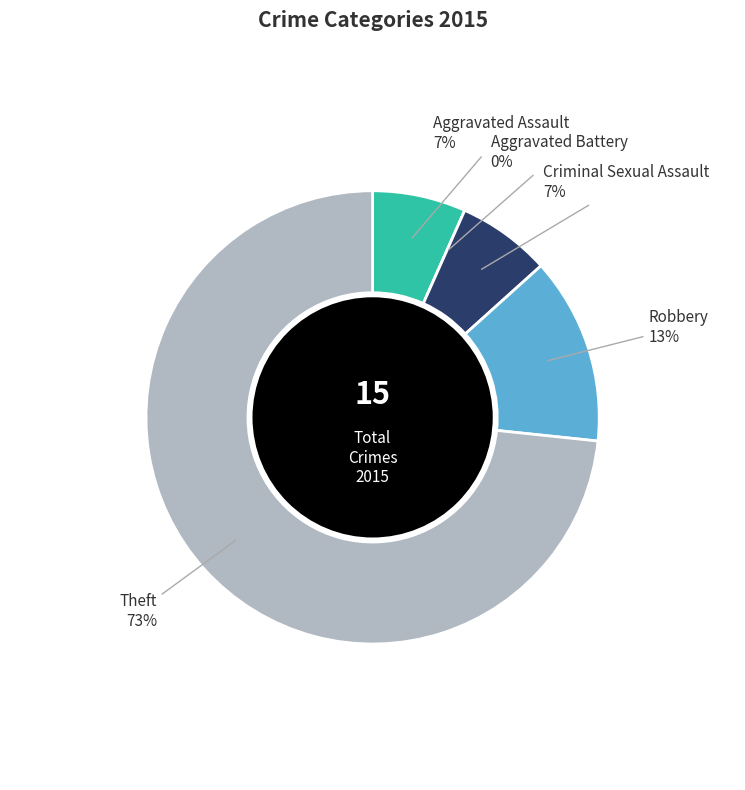

Does any single category account for the majority?

Yes